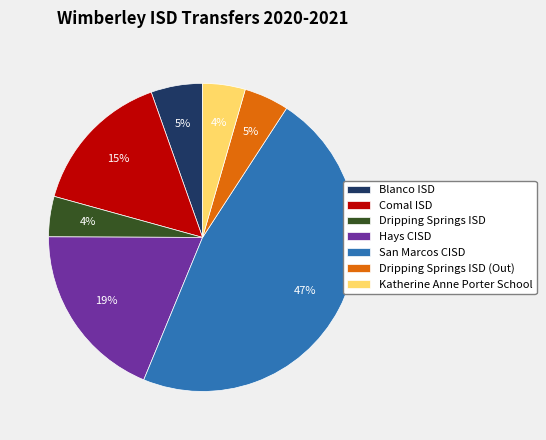

What is the largest slice in the pie chart?

San Marcos CISD